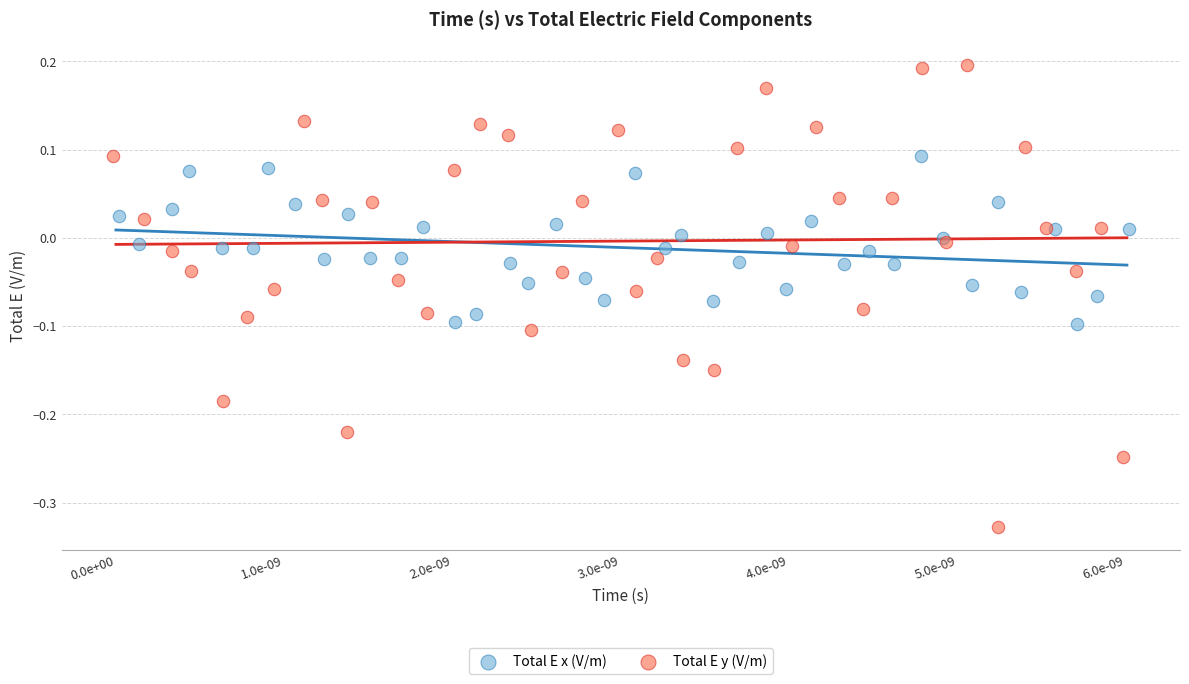

Which series reaches the maximum Y coordinate?

Total E y (V/m)